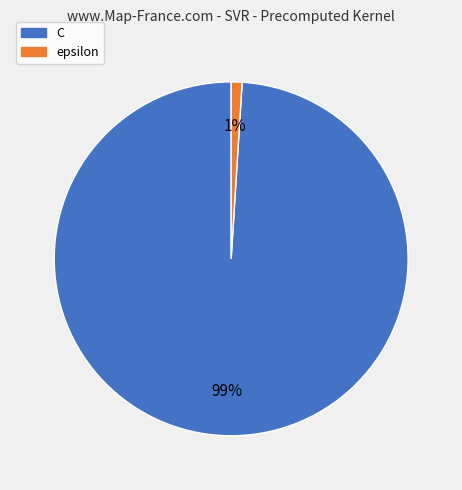

Count the number of slices in the pie.

2